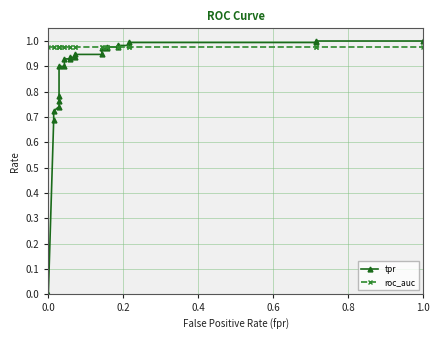

What is the average value of the roc_auc series?

1.0